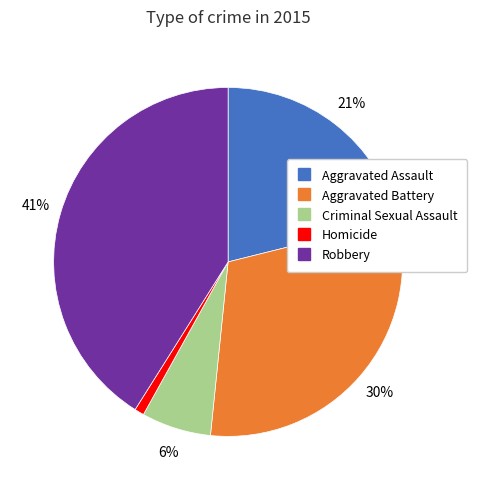

Does any single category account for the majority?

No